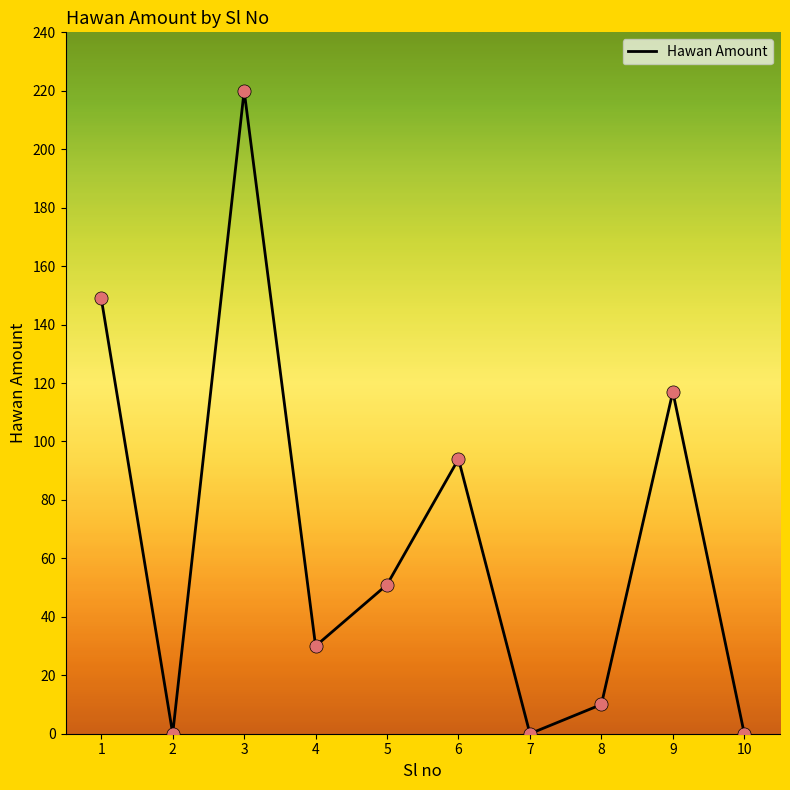

Which has a higher value, 9 or 3?

3